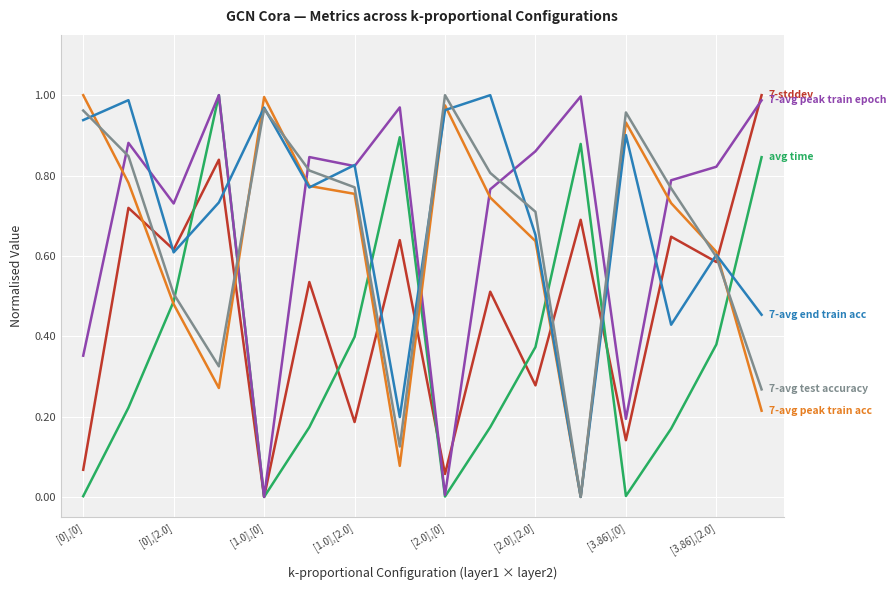

Is this an area chart (filled region under the line)?

No